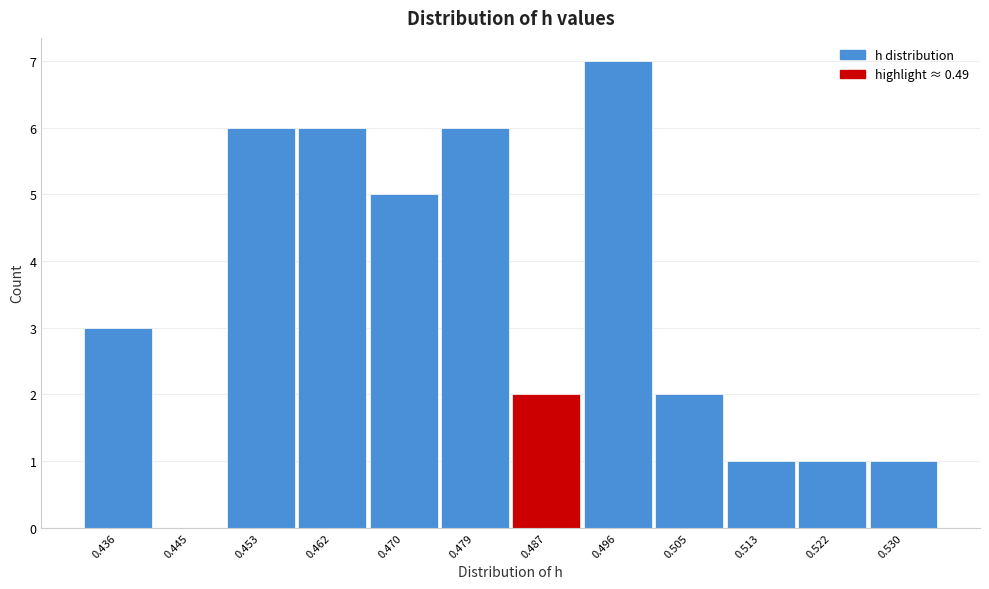

Reading right to left, extract all data points from this chart.

0.530=1	0.522=1	0.513=1	0.505=2	0.496=7	0.487=2	0.479=6	0.470=5	0.462=6	0.453=6	0.445=0	0.436=3